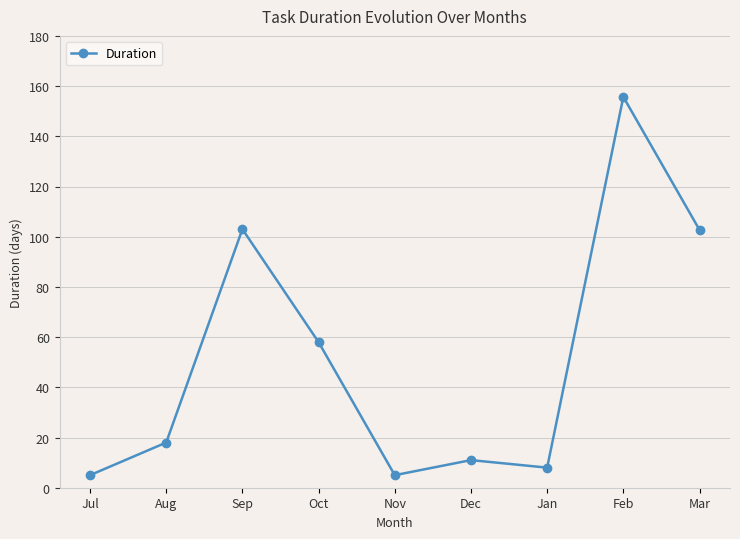

How many points are higher than both their immediate neighbors (excluding endpoints)?

3